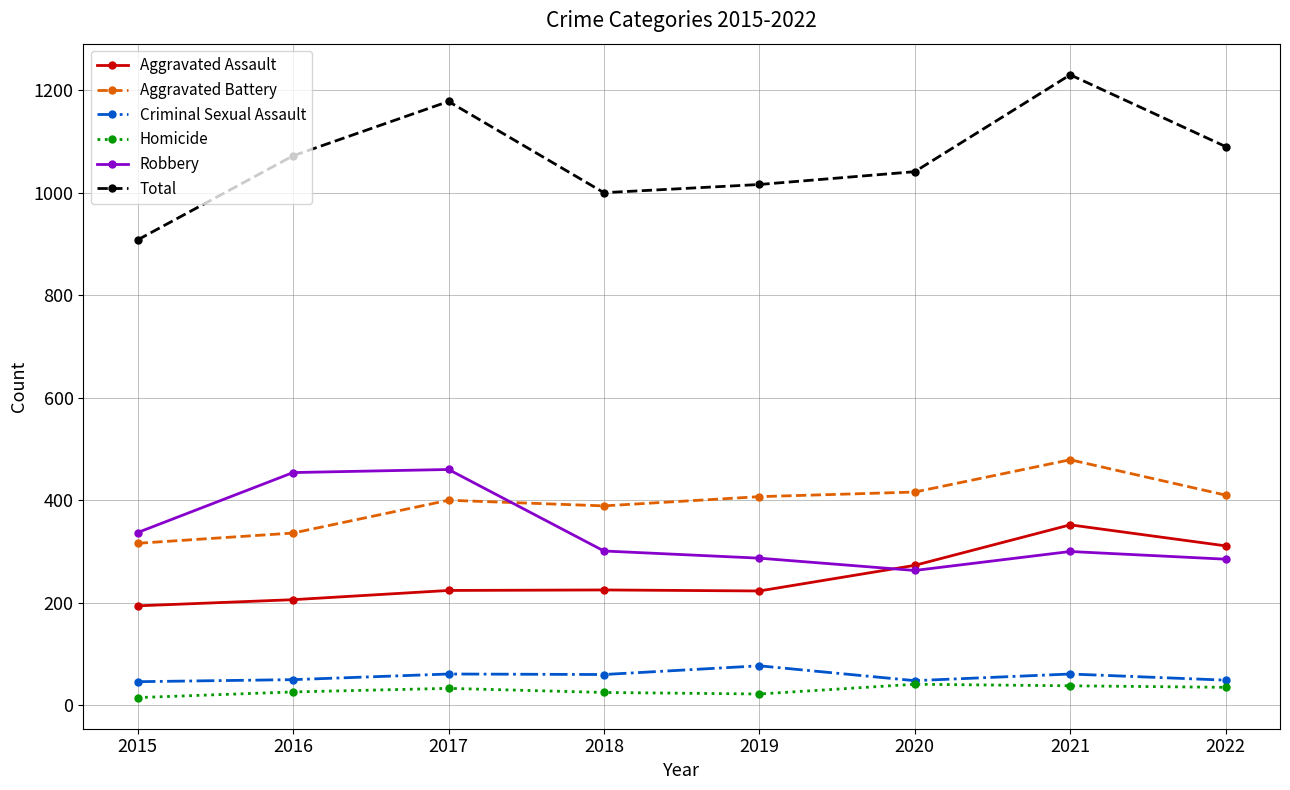

True or false: Total and Homicide intersect in this chart.

False